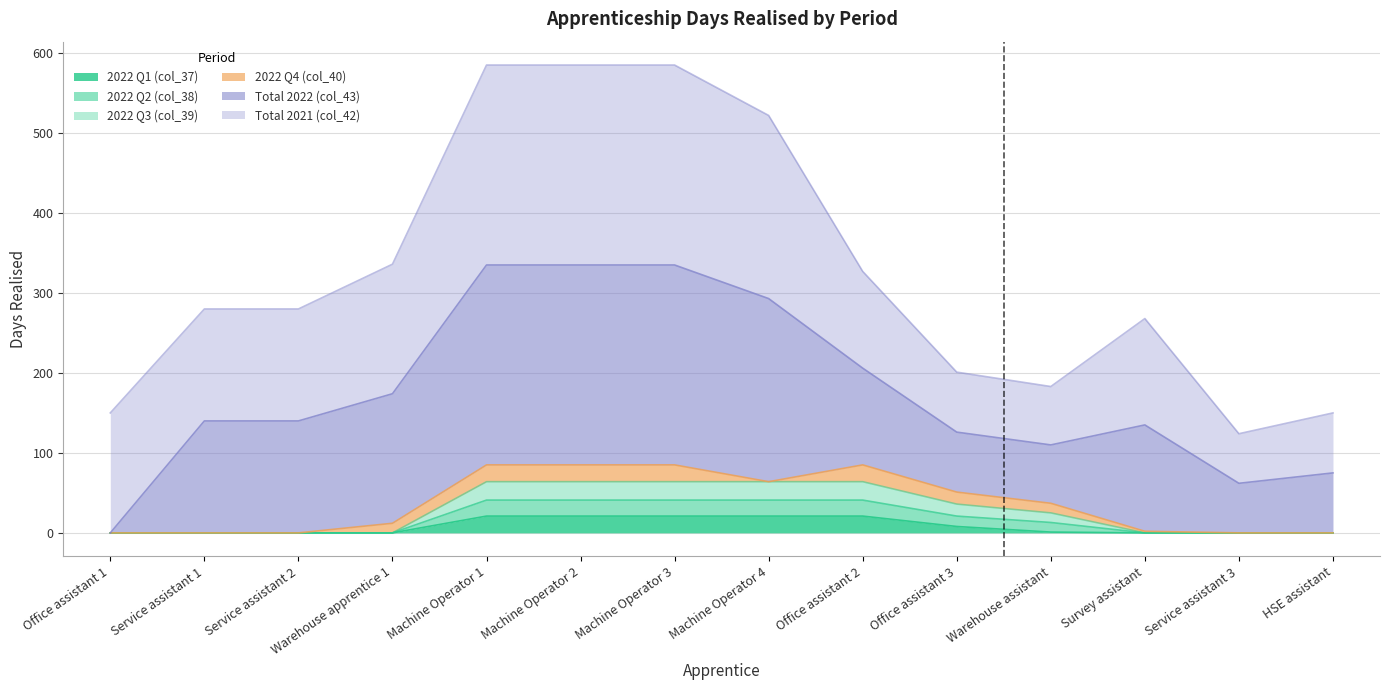

True or false: 2022 Q1 (col_37) and 2022 Q2 (col_38) intersect in this chart.

False